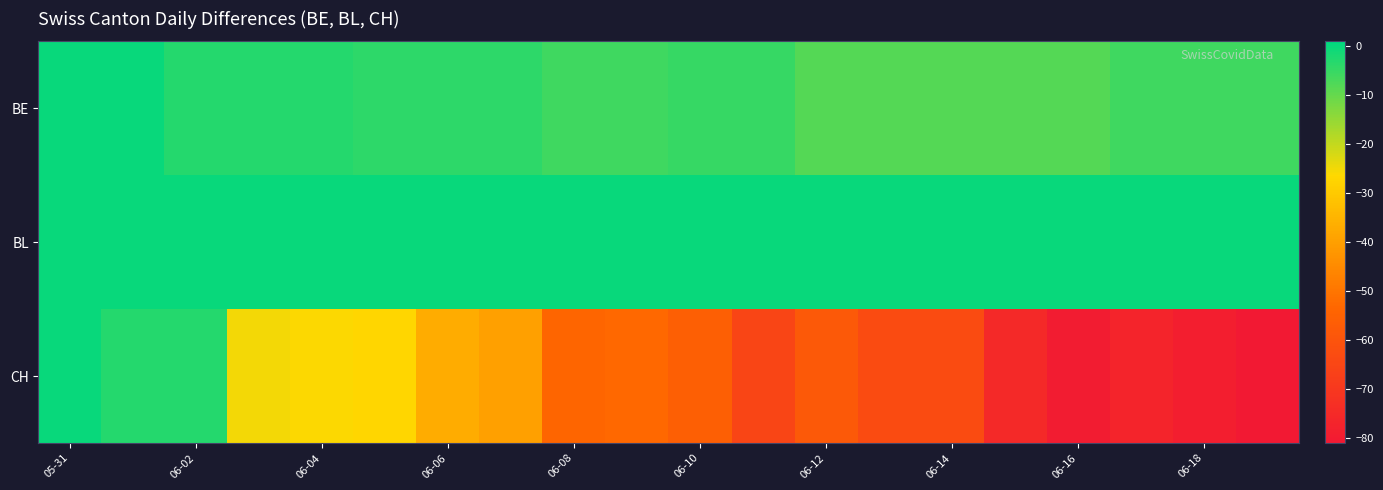

How many categories are shown in the chart?

20